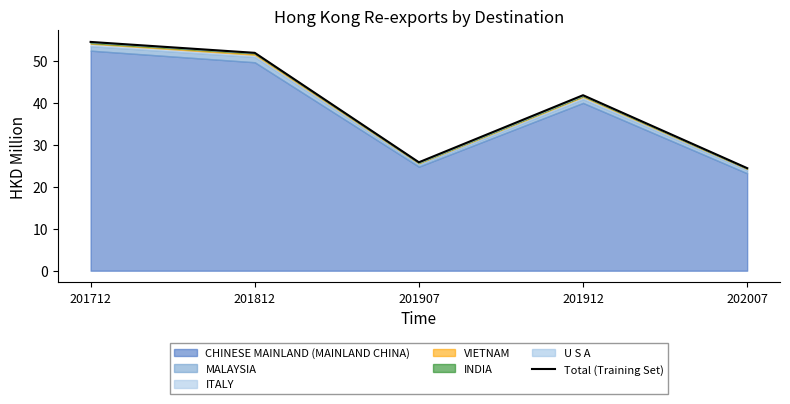

Which label corresponds to the smallest value in the chart?

202007